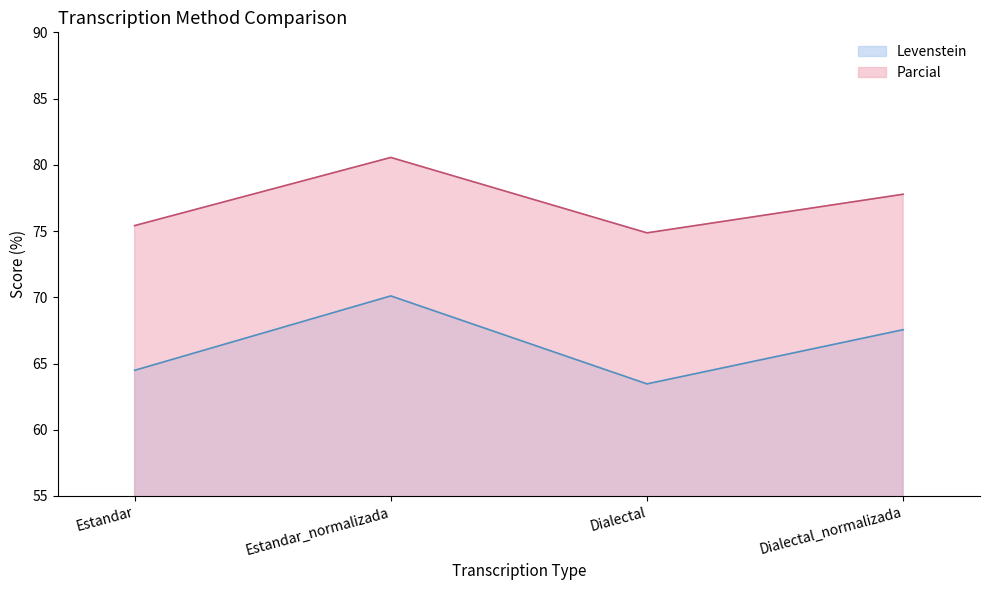

What is the minimum value shown in the chart?

63.5